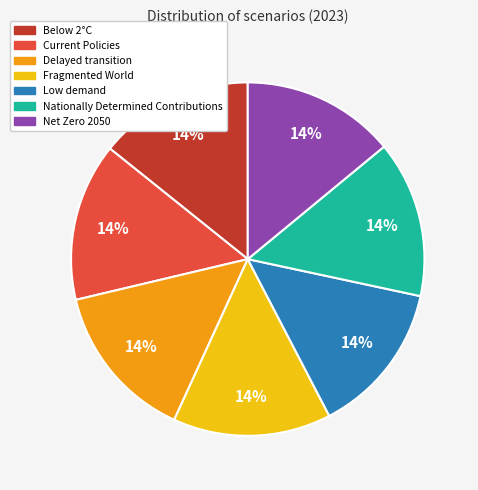

To the nearest percent, what is the combined percentage of Delayed transition and Nationally Determined Contributions?

29%